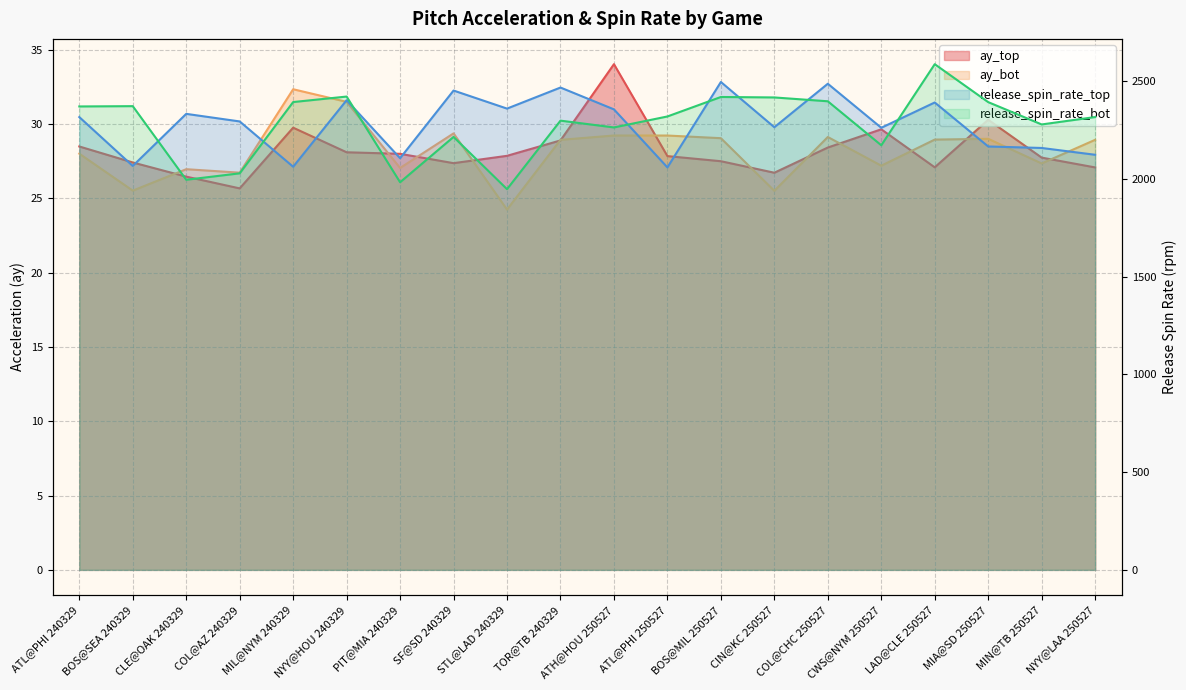

How many lines are shown in the chart?

4